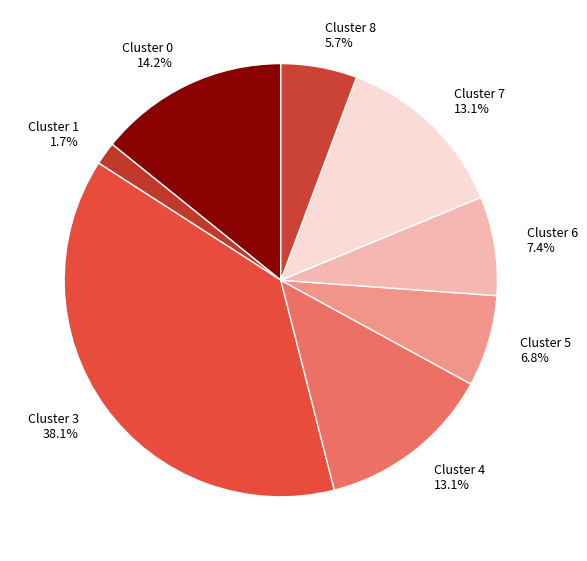

Count the number of slices in the pie.

8